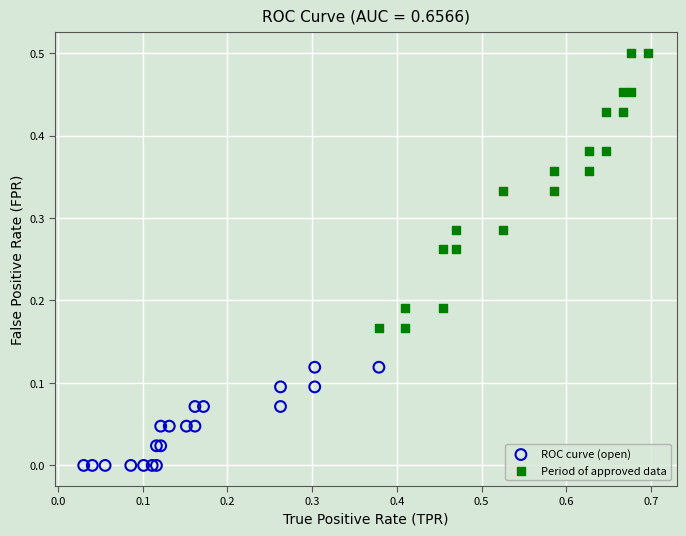

Which series contains the highest Y value?

Period of approved data